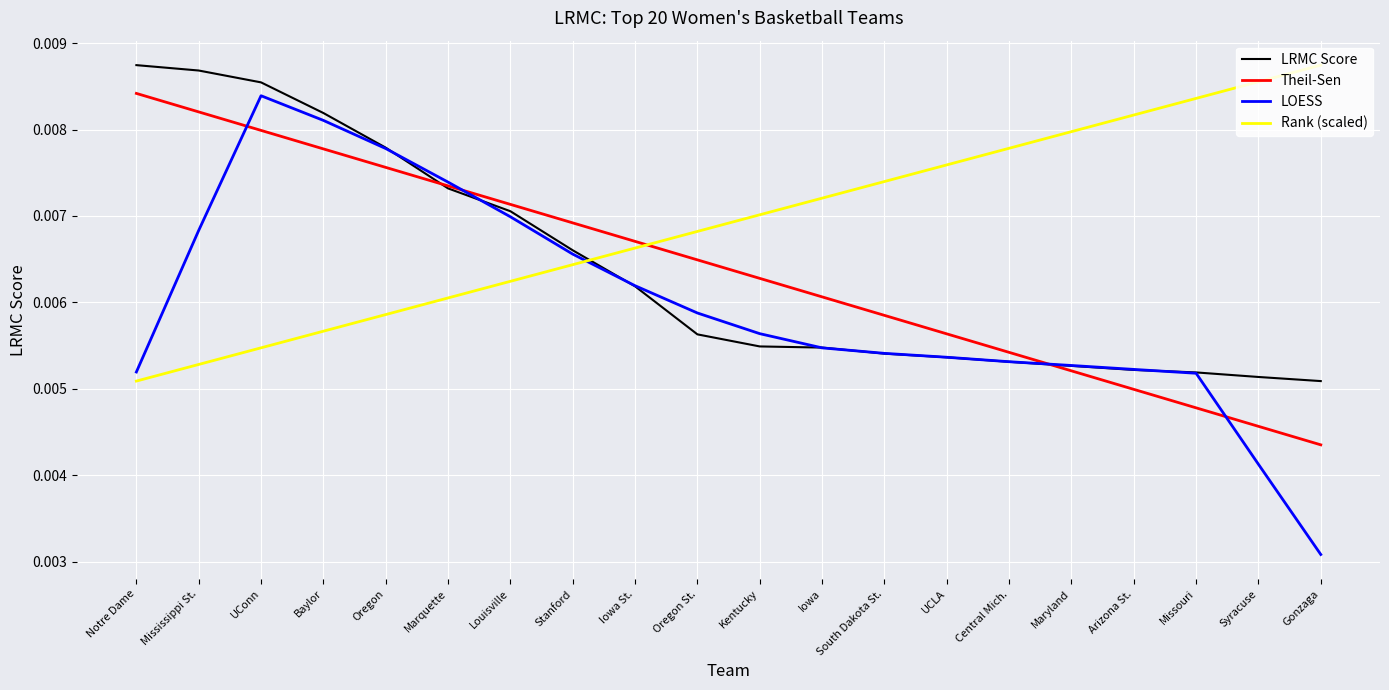

What position from the right is Iowa St.?

12